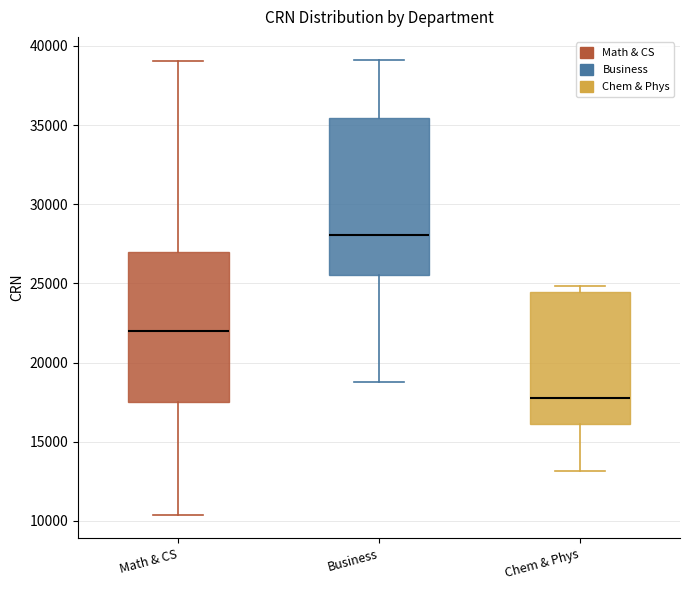

Reading left to right, read every box against the y-axis: the position of its median line, the range the box covers, and the ends of its whiskers. The values are not printed on the chart, so give them approximately, as read against the axis.

Math & CS: median 22000, box 17500 to 27000, whiskers 10500 to 39000
Business: median 28000, box 25500 to 35500, whiskers 19000 to 39000
Chem & Phys: median 17500, box 16000 to 24500, whiskers 13000 to 25000